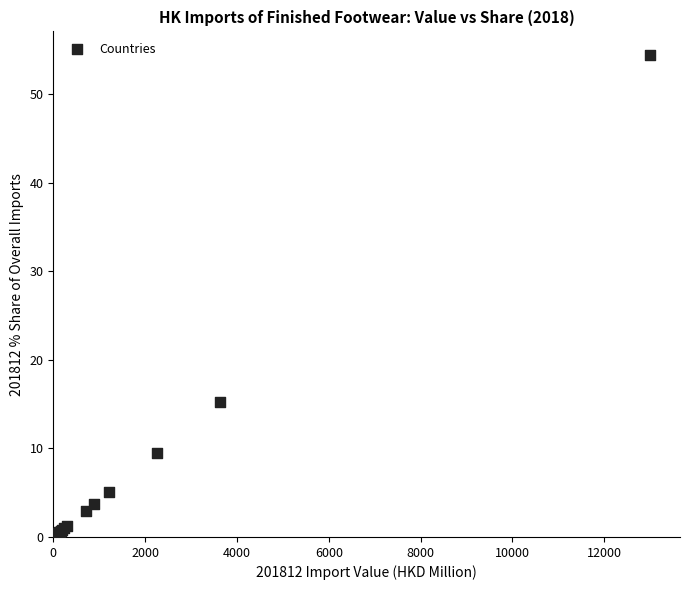

What Y value in the scatter plot is closest to 27?

15.2